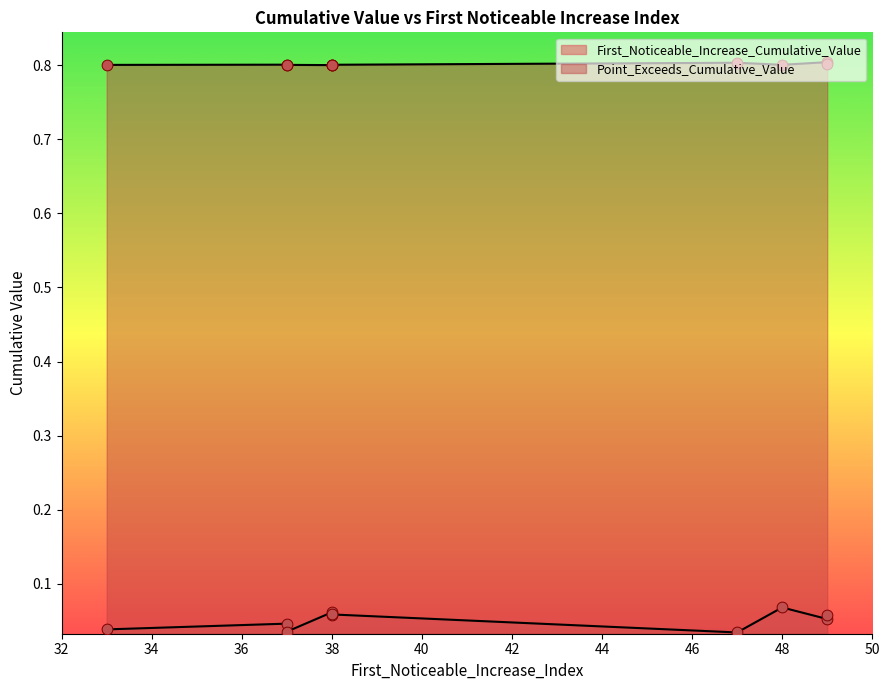

Is the value of Point_Exceeds_Cumulative_Value at 49 greater than the value of First_Noticeable_Increase_Cumulative_Value at 33?

Yes